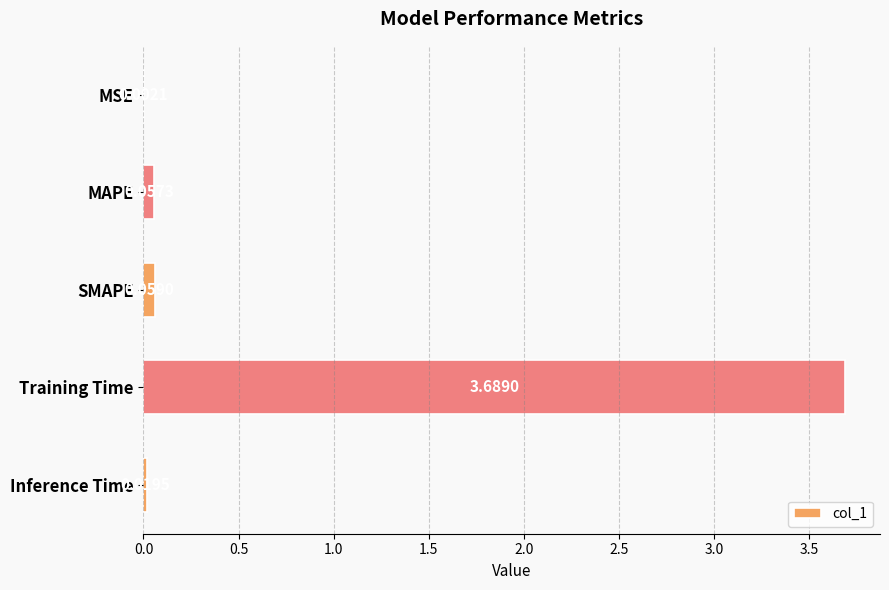

Which has a higher value, SMAPE or MSE?

SMAPE